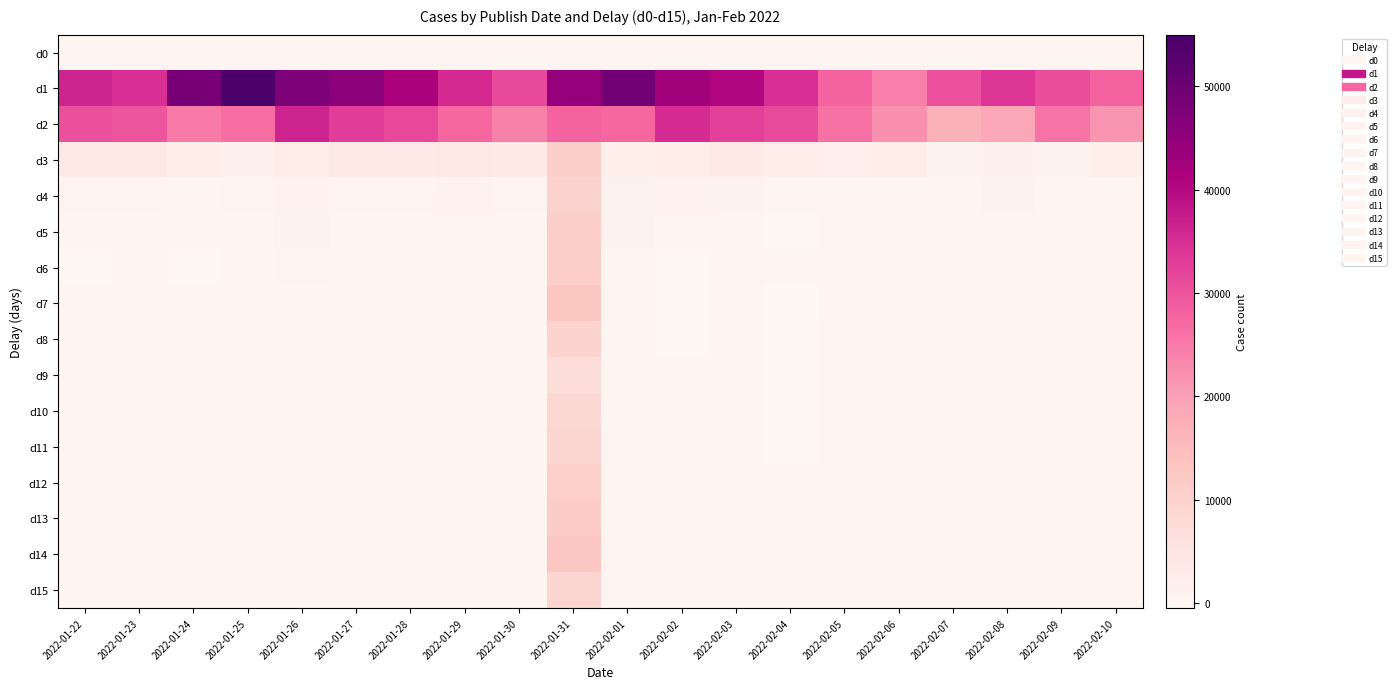

Which series has the largest total across all categories?

d1